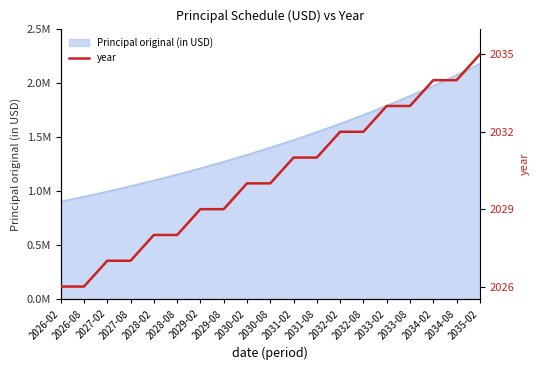

List the labels in order of value, smallest first.

2026-02, 2026-08, 2027-02, 2027-08, 2028-02, 2028-08, 2029-02, 2029-08, 2030-02, 2030-08, 2031-02, 2031-08, 2032-02, 2032-08, 2033-02, 2033-08, 2034-02, 2034-08, 2035-02